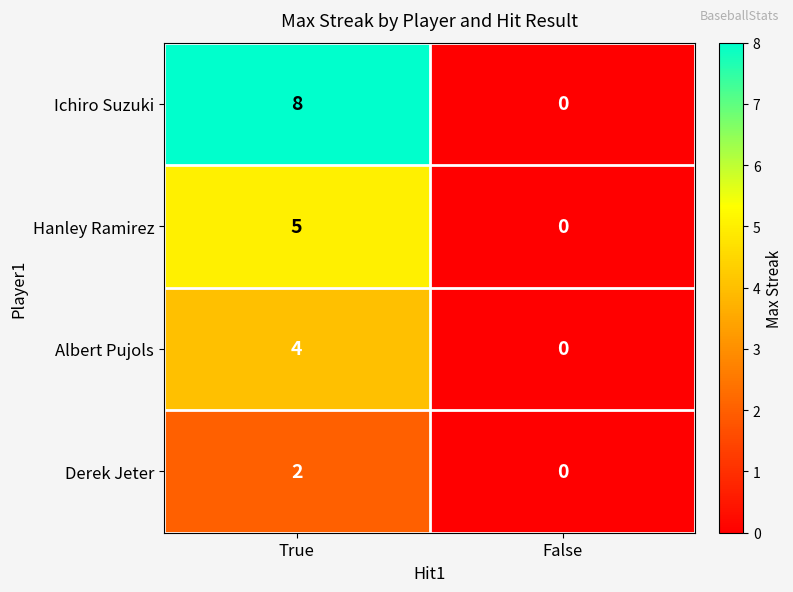

True or false: Ichiro Suzuki has a value of -2 at False.

False